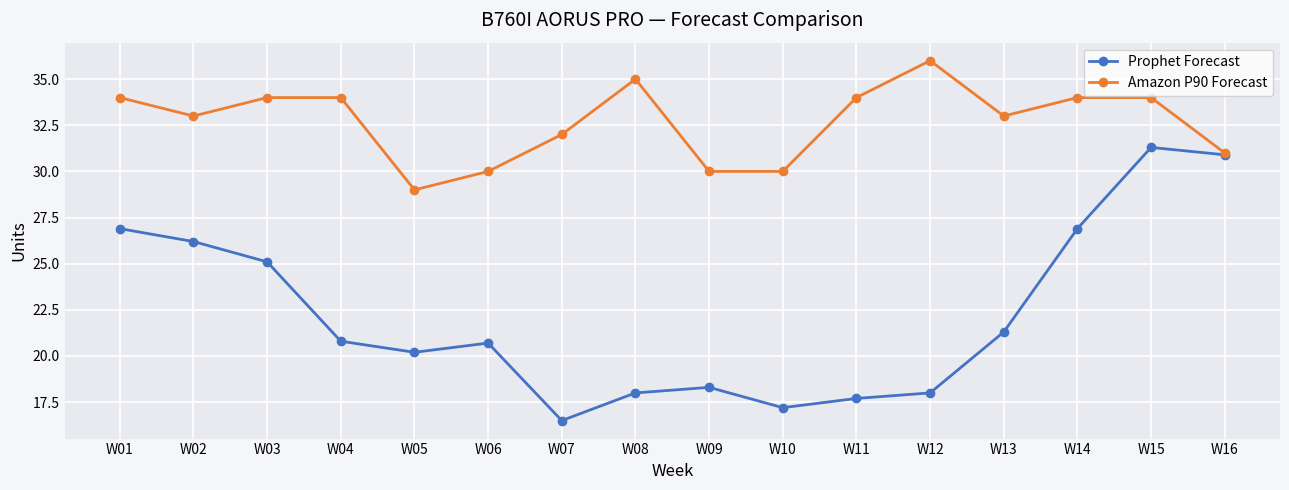

What is the sum of all Prophet Forecast values?

356.0